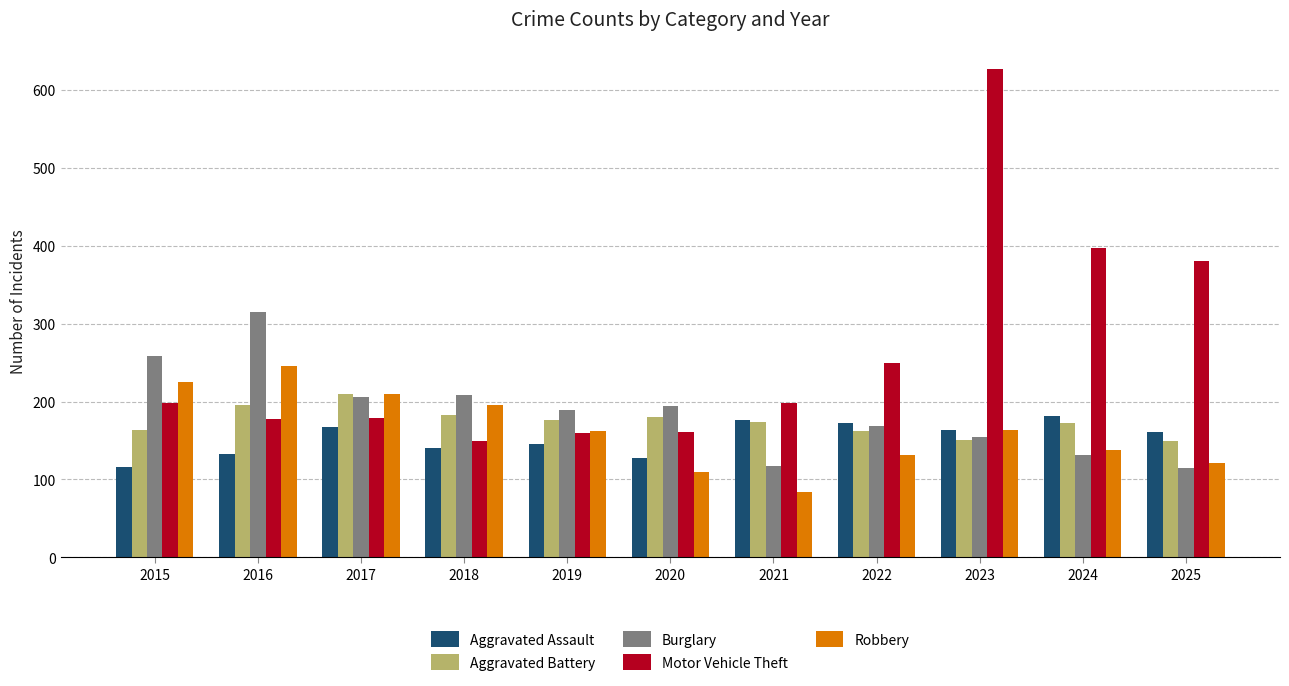

How many bars are there in total?

55